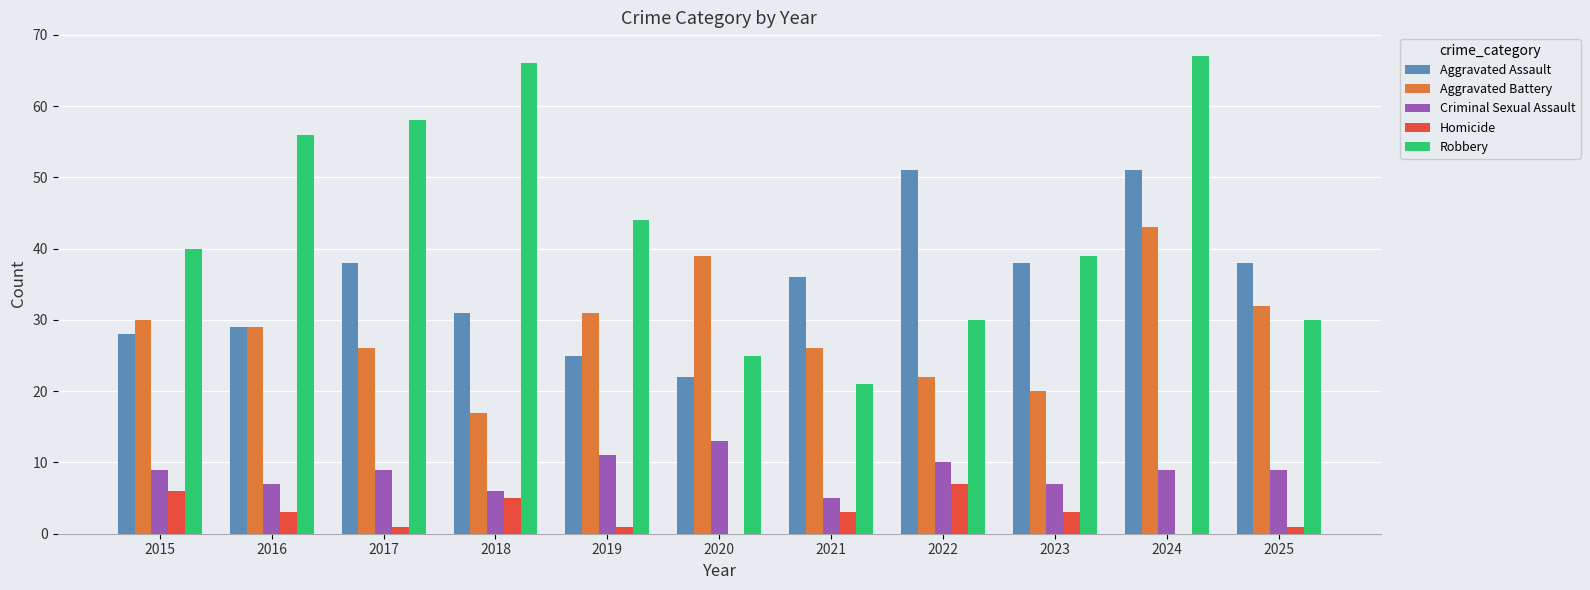

Reading right to left, transcribe all the data shown in this chart.

Aggravated Assault: 38	51	38	51	36	22	25	31	38	29	28
Aggravated Battery: 32	43	20	22	26	39	31	17	26	29	30
Criminal Sexual Assault: 9	9	7	10	5	13	11	6	9	7	9
Homicide: 1	0	3	7	3	0	1	5	1	3	6
Robbery: 30	67	39	30	21	25	44	66	58	56	40